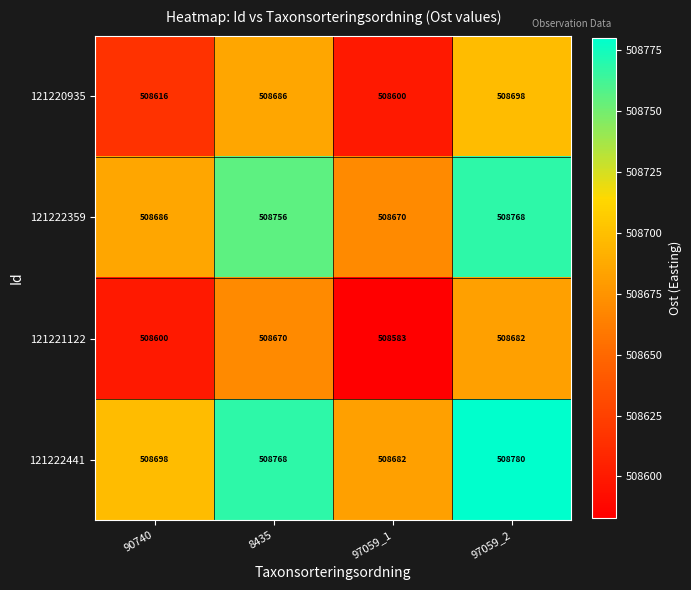

At which category does the chart reach its minimum across all series?

97059_1